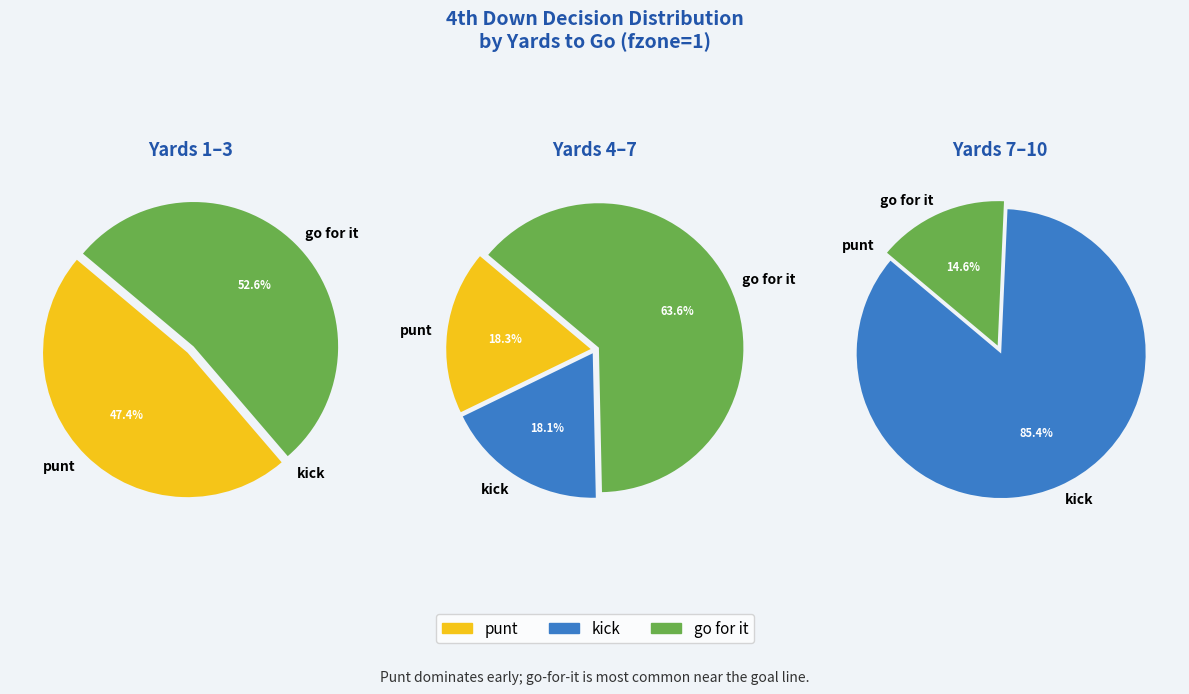

Does 1 represent more than half of the total?

No